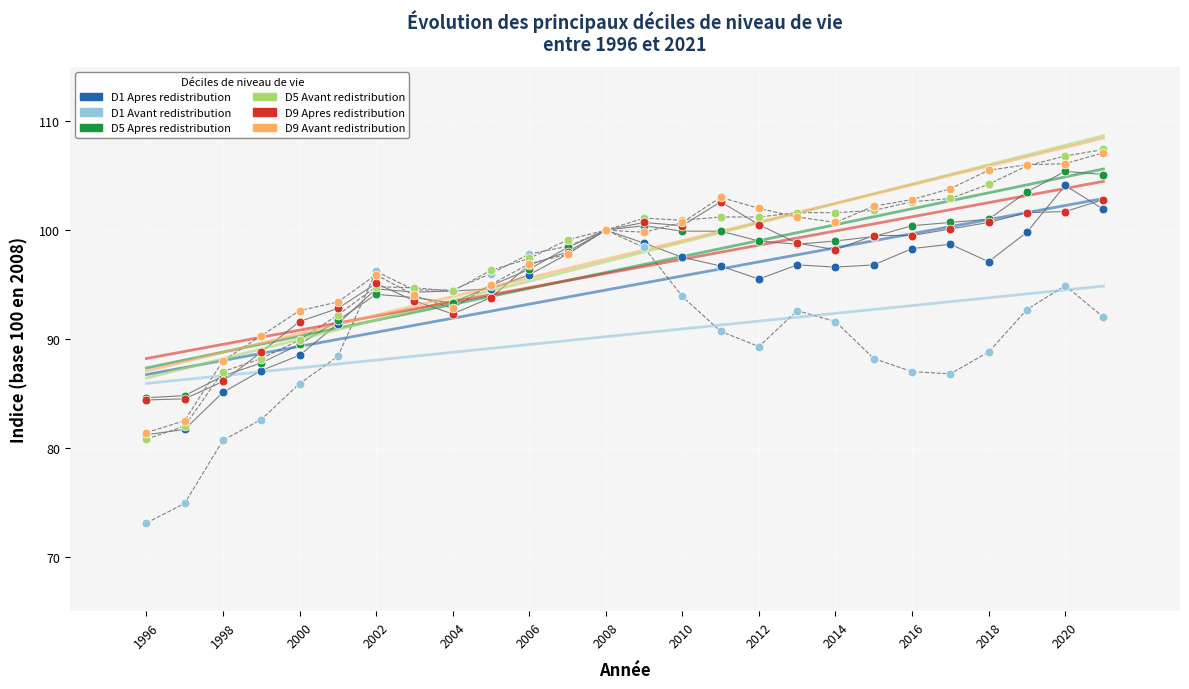

What are all the series names shown in the legend?

D1 Apres redistribution, D1 Avant redistribution, D5 Apres redistribution, D5 Avant redistribution, D9 Apres redistribution, D9 Avant redistribution